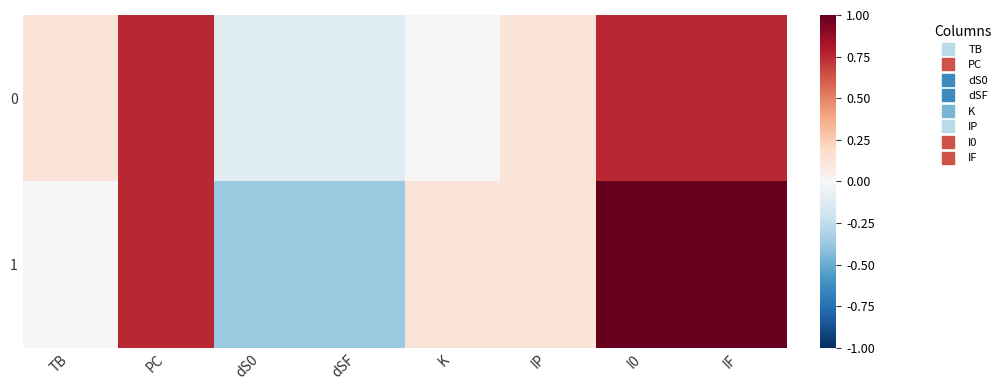

What is the maximum value shown in the chart?

1.0